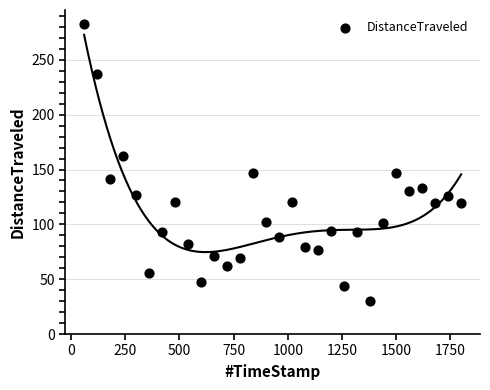

What is the range of X values (max minus min)?

1740.1